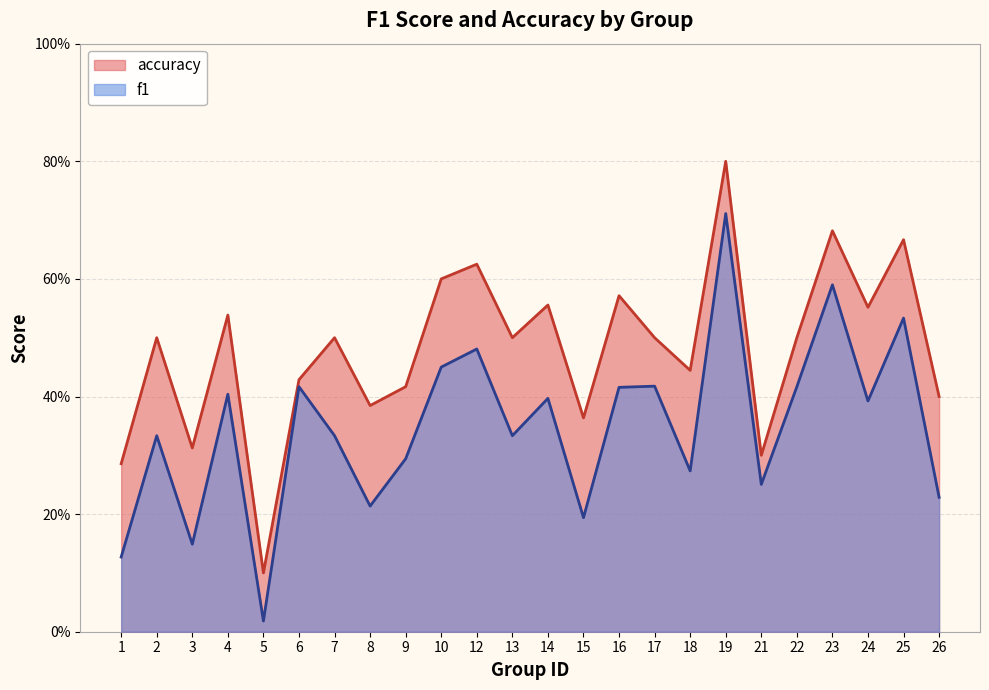

At which label does f1 reach its minimum?

5